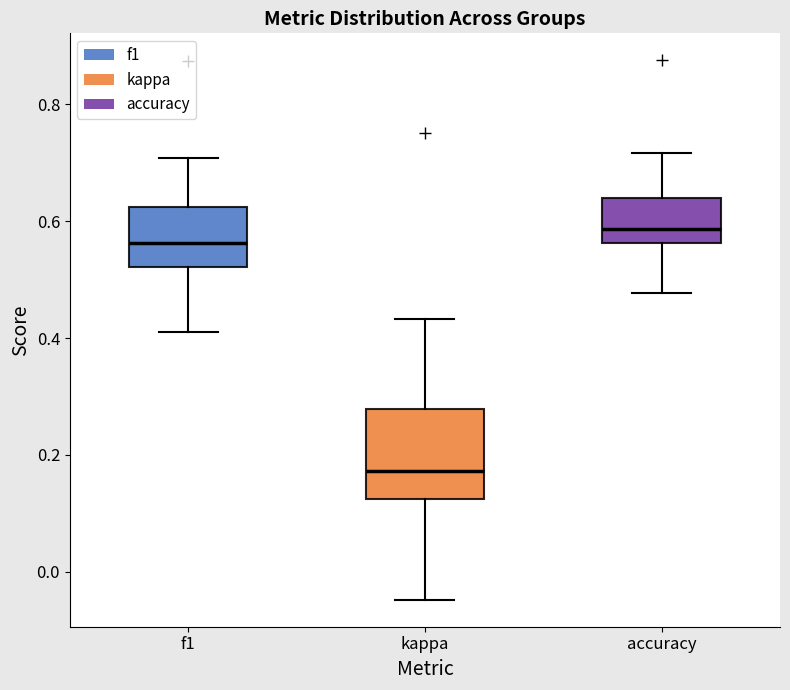

Which box has the highest median line?

accuracy